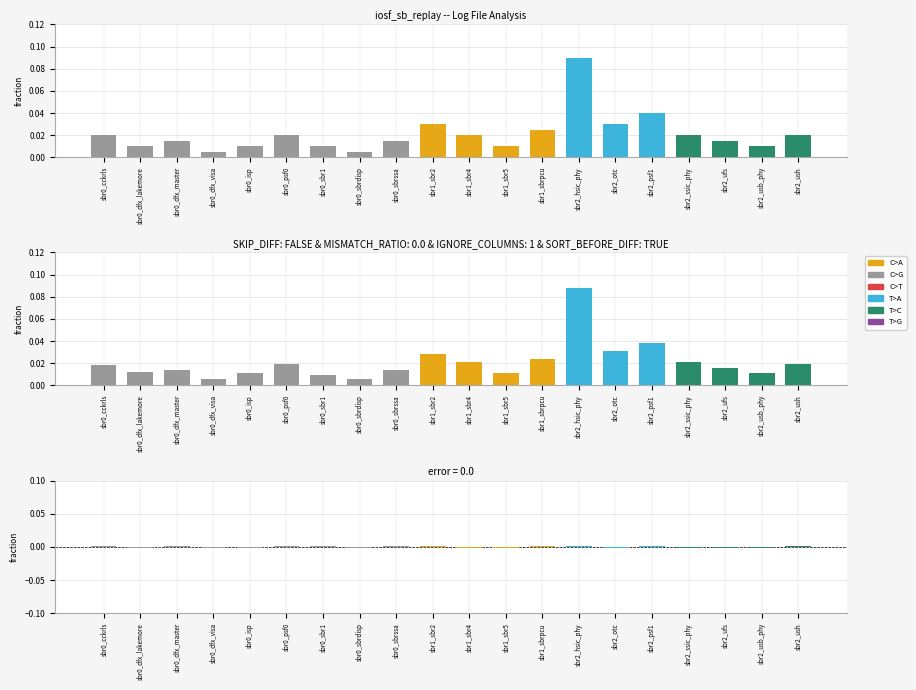

Is it true that the value at sbr0_dfx_lakemore is -0.0?

False